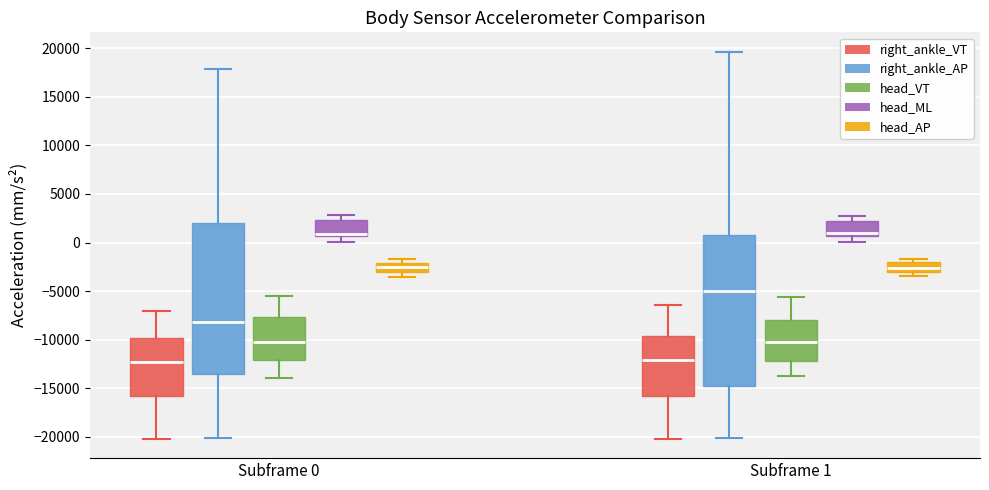

Reading left to right, read every box against the y-axis: the position of its median line, the range the box covers, and the ends of its whiskers. The values are not printed on the chart, so give them approximately, as read against the axis.

Subframe 0 (right_ankle_VT): median -12000, box -16000 to -10000, whiskers -20000 to -7000
Subframe 0 (right_ankle_AP): median -8000, box -13500 to 2000, whiskers -20000 to 18000
Subframe 0 (head_VT): median -10000, box -12000 to -7500, whiskers -14000 to -5500
Subframe 0 (head_ML): median 1000, box 500 to 2500, whiskers 0 to 3000
Subframe 0 (head_AP): median -2500, box -3000 to -2000, whiskers -3500 to -1500
Subframe 1 (right_ankle_VT): median -12000, box -16000 to -9500, whiskers -20000 to -6500
Subframe 1 (right_ankle_AP): median -5000, box -14500 to 500, whiskers -20000 to 19500
Subframe 1 (head_VT): median -10000, box -12000 to -8000, whiskers -13500 to -5500
Subframe 1 (head_ML): median 1000, box 500 to 2500, whiskers 0 to 3000
Subframe 1 (head_AP): median -2500, box -3000 to -2000, whiskers -3500 to -1500